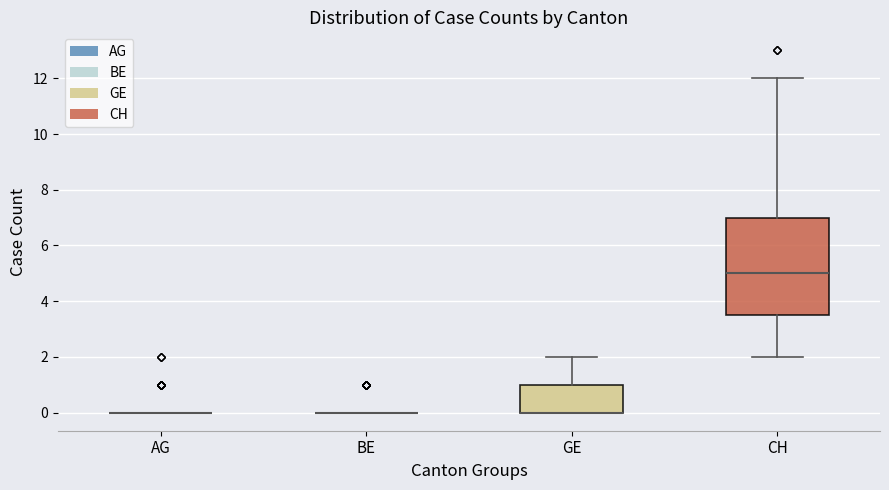

Reading left to right, read every box against the y-axis: the position of its median line, the range the box covers, and the ends of its whiskers. The values are not printed on the chart, so give them approximately, as read against the axis.

AG: box collapsed to a line at 0.0, whiskers 0.0 to 0.0
BE: box collapsed to a line at 0.0, whiskers 0.0 to 0.0
GE: median 0.0 (drawn on the box's lower edge), box 0.0 to 1.0, whiskers 0.0 to 2.0
CH: median 5.0, box 3.6 to 7.0, whiskers 2.0 to 12.0